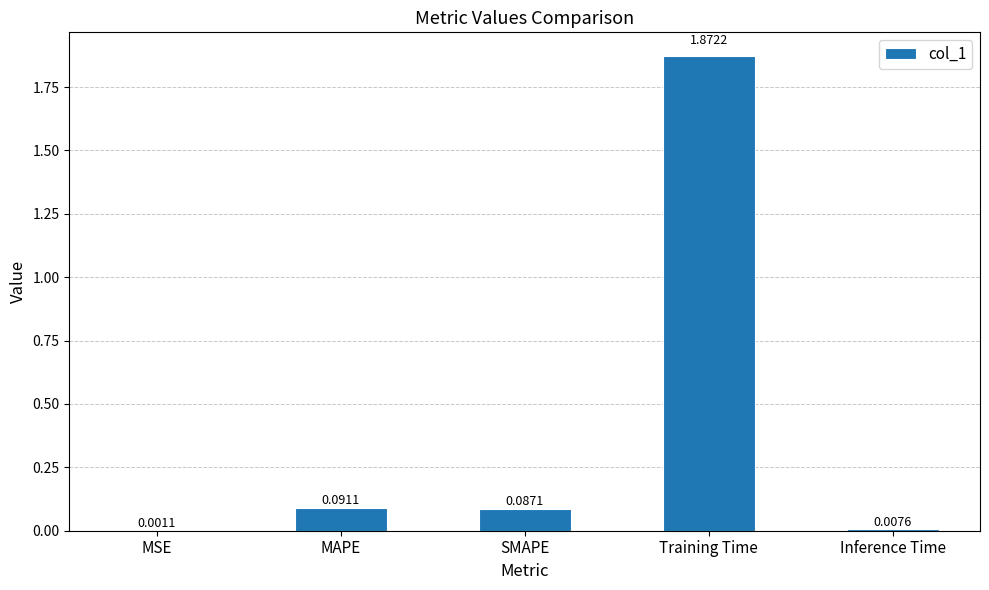

What is the sum of all values?

2.1